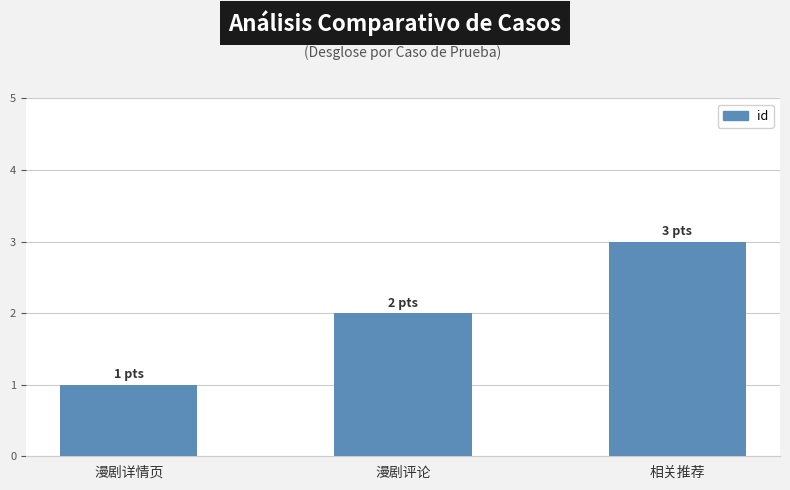

Reading left to right, list all the values displayed in this chart.

1	2	3